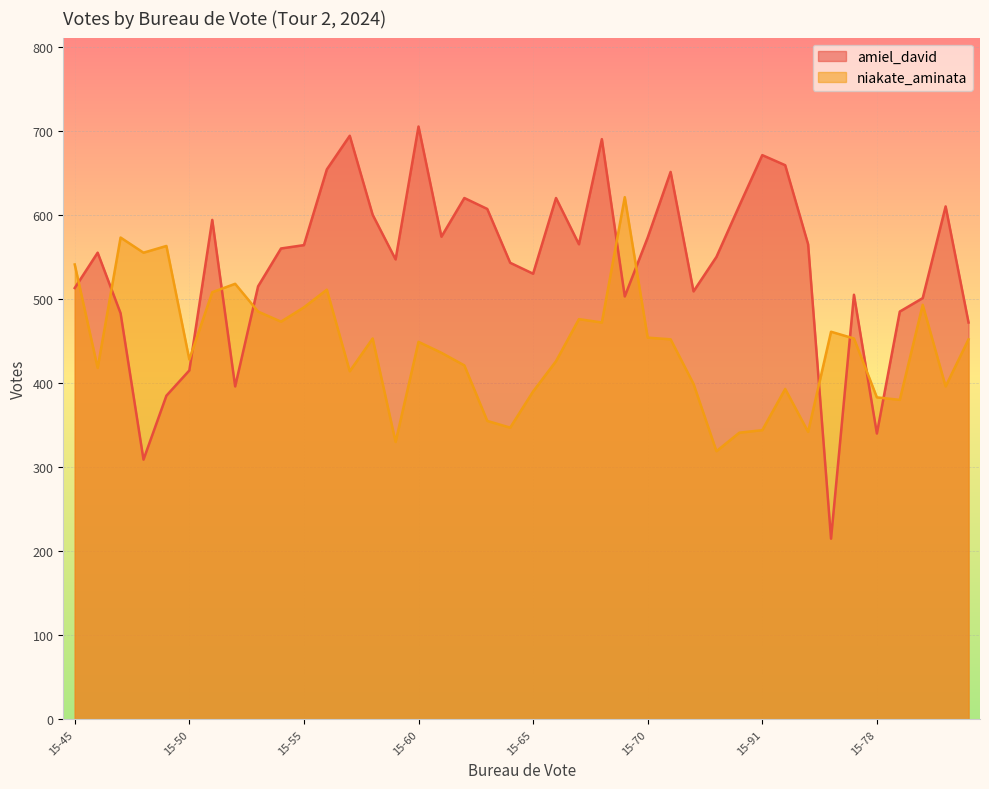

What is the average value of the amiel_david series?

541